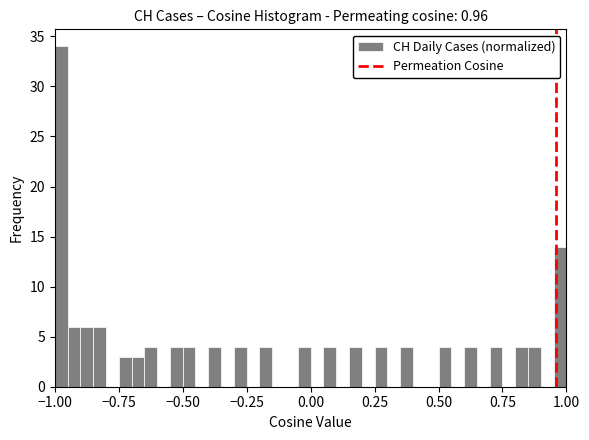

Around what value on the x-axis is the tallest bar? Give the approximate position of its centre, as read against the axis.

-0.95